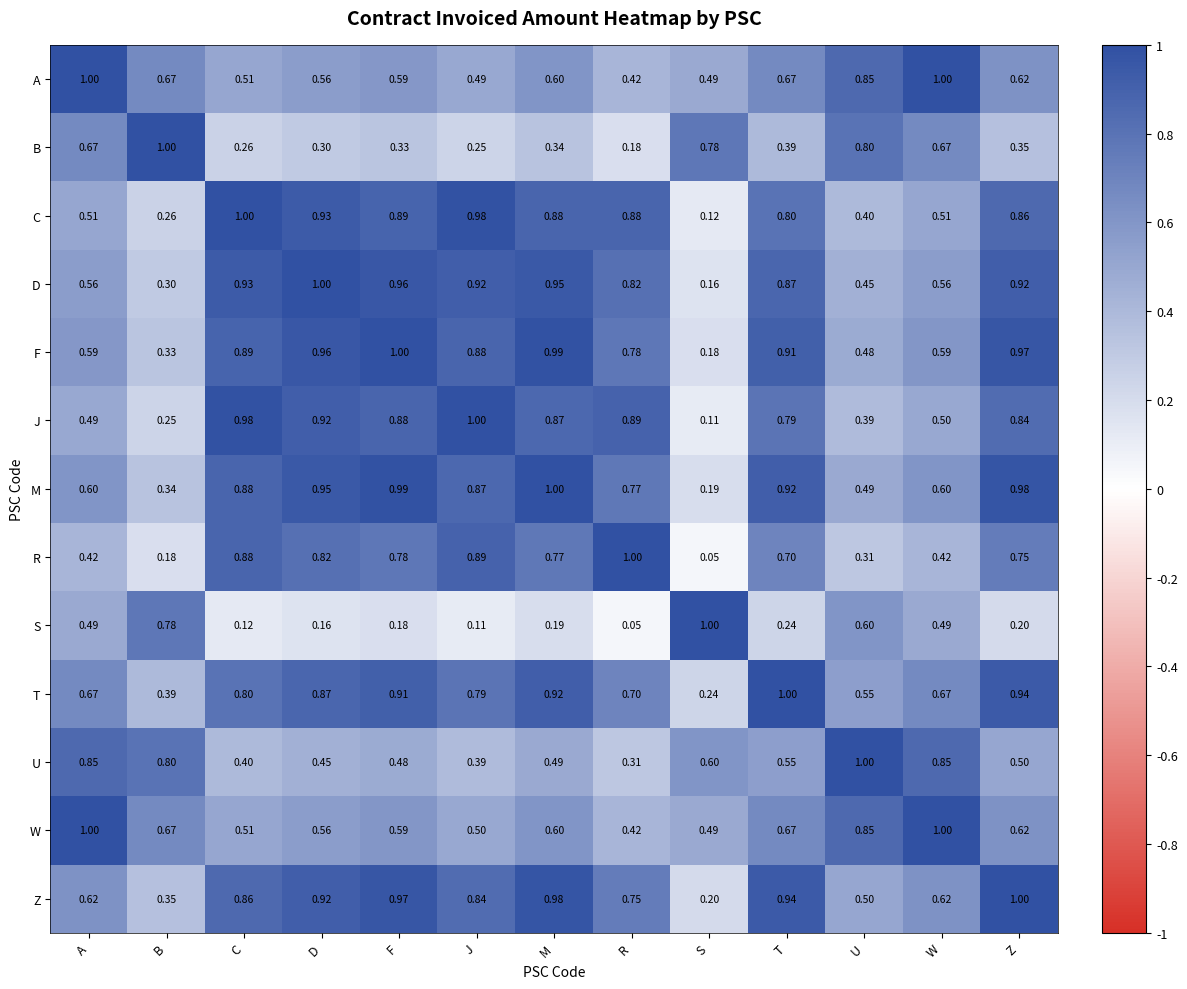

At which category is the sum across all series the highest?

M